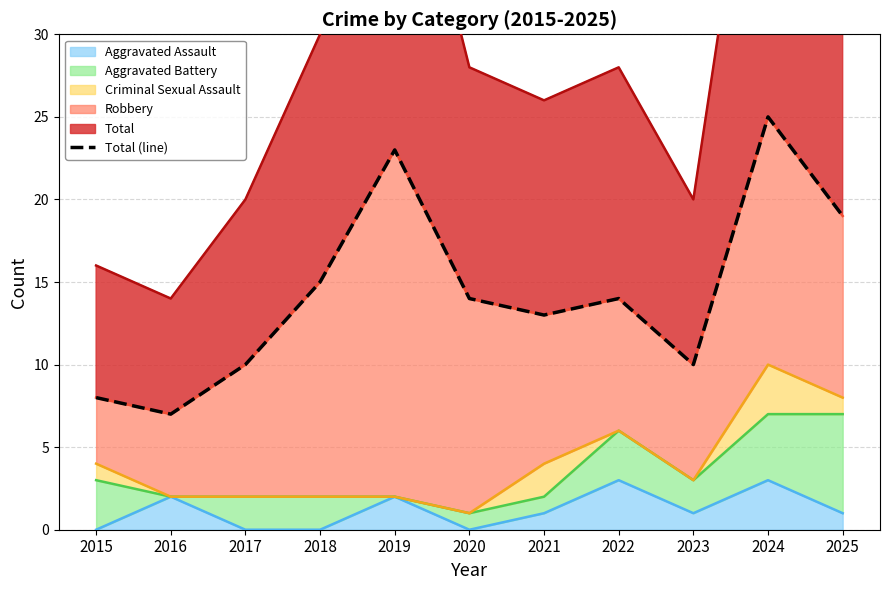

What is the change in value from 2019 to 2020?

-9